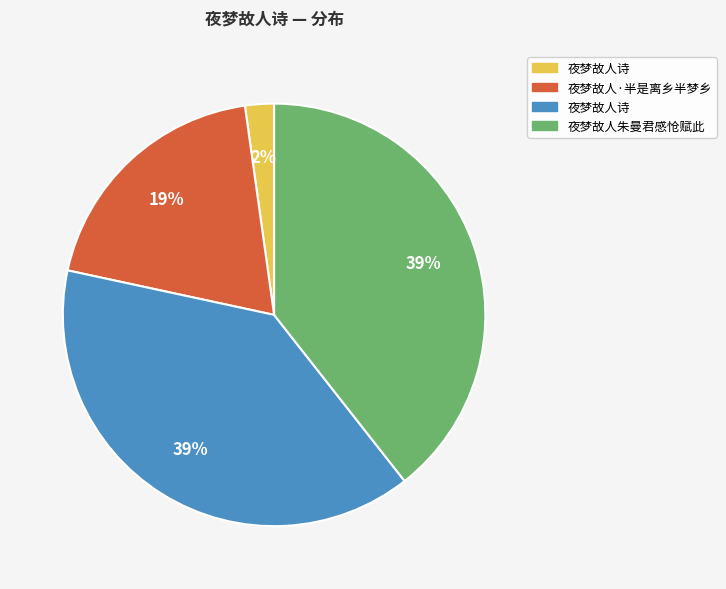

To the nearest percent, what is the average slice percentage?

25%